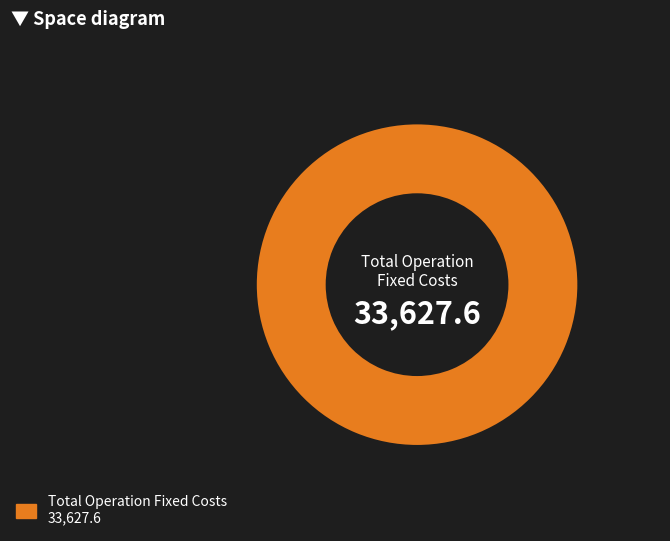

Is there a majority slice in this chart?

Yes